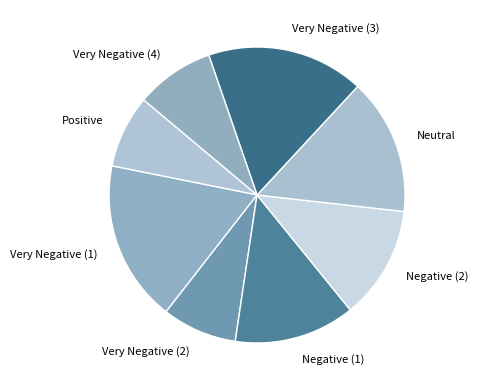

Is the sum of Very Negative (1) and Negative (2) greater than half?

No